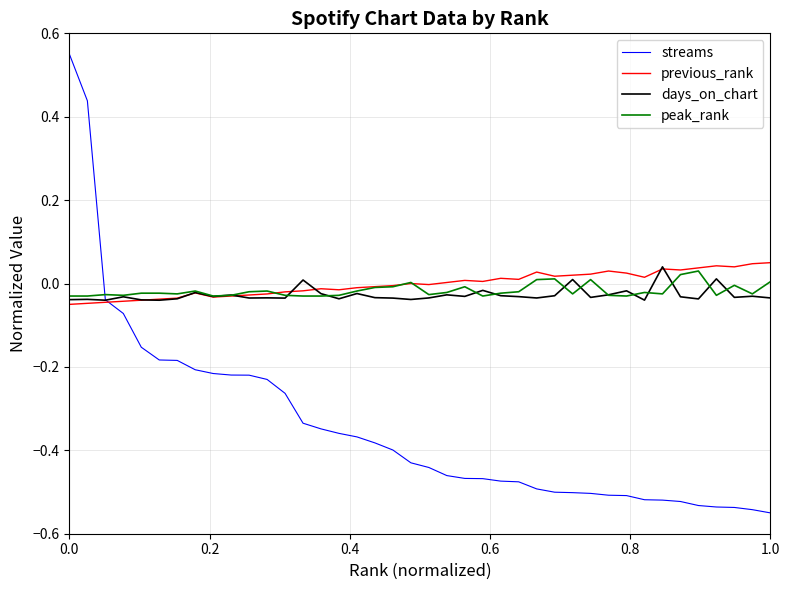

Which series has the widest spread of values?

streams